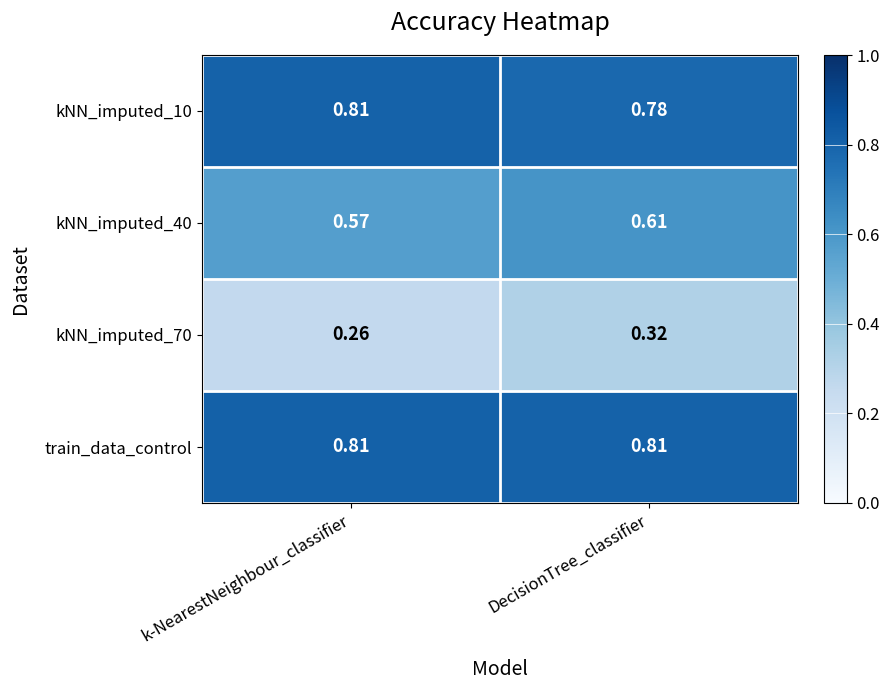

Which series has the largest total across all categories?

train_data_control